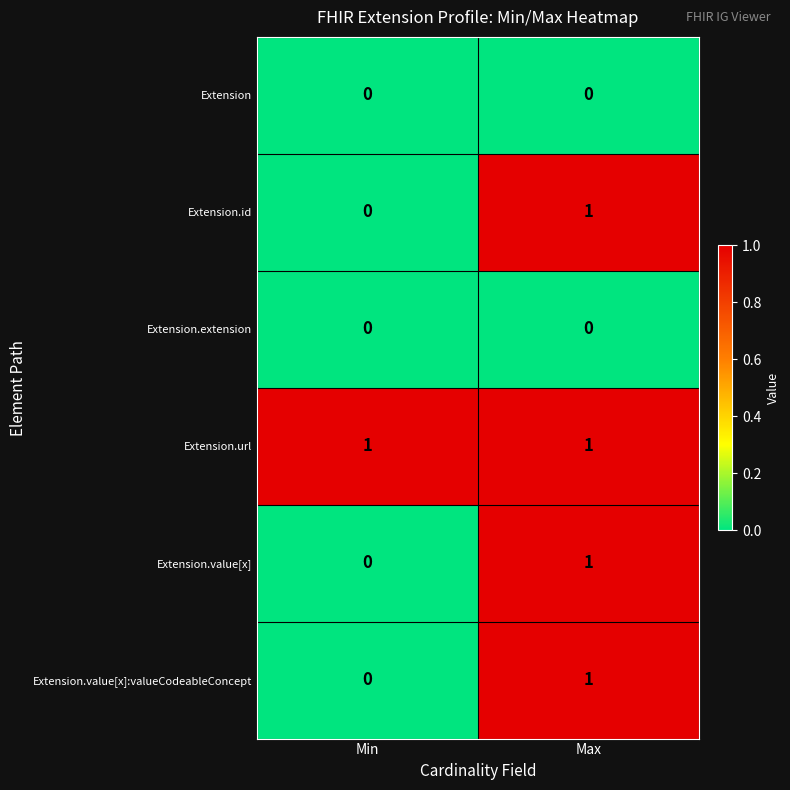

Rank the categories by Extension.value[x]:valueCodeableConcept value from highest to lowest.

Max, Min